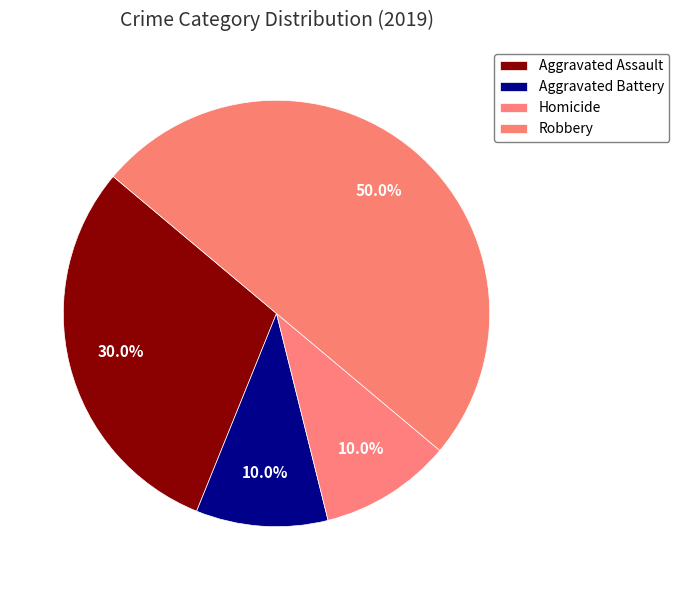

True or false: Aggravated Battery accounts for 1% of the total.

False